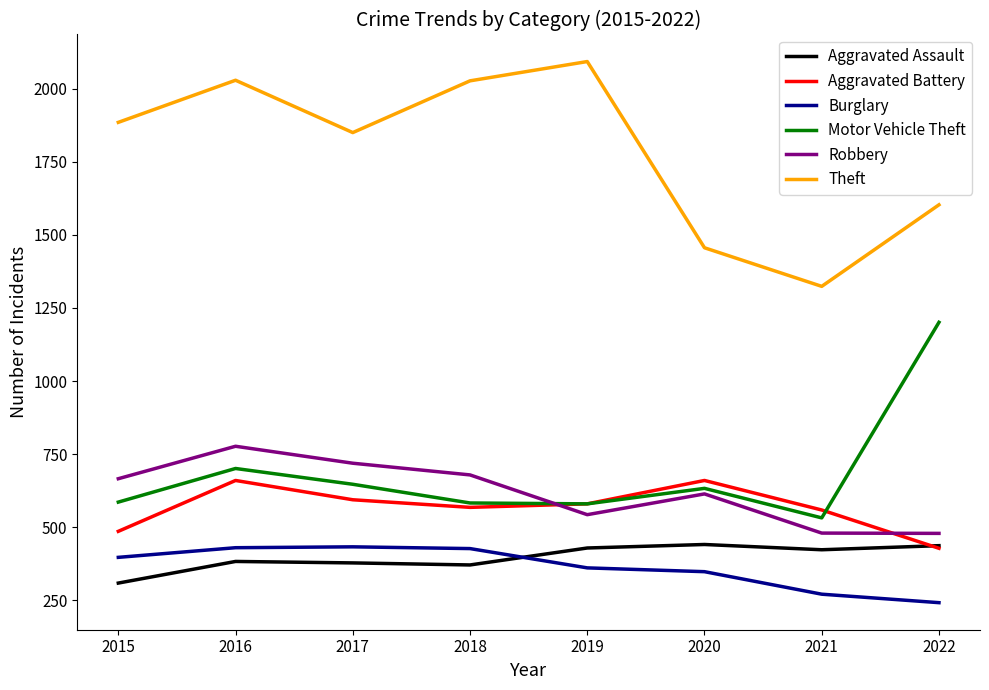

True or false: Aggravated Battery has a value of 200 at 2018.

False